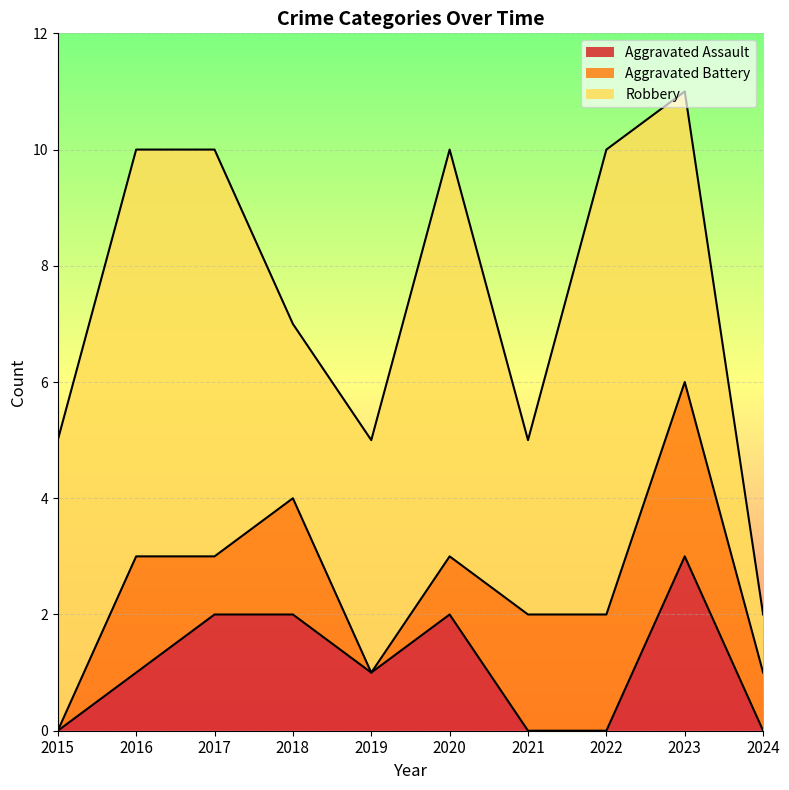

Where does the Aggravated Battery series first go above 2?

2023